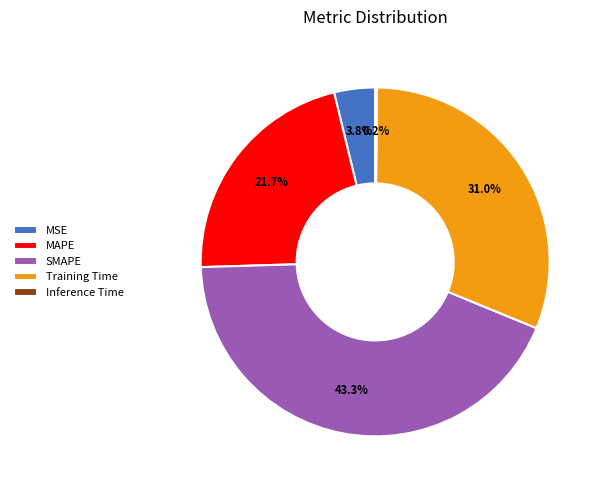

Is the sum of SMAPE and MSE greater than half?

No